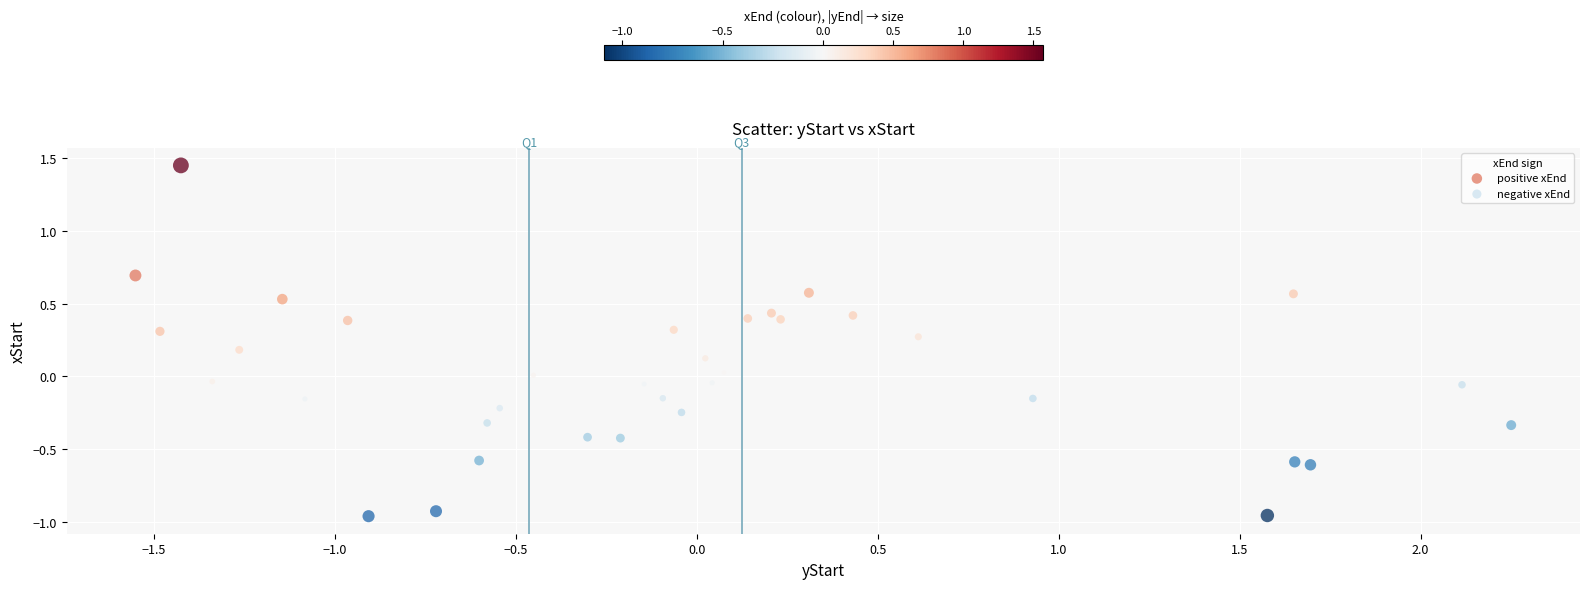

Which series reaches the minimum Y coordinate?

negative xEnd